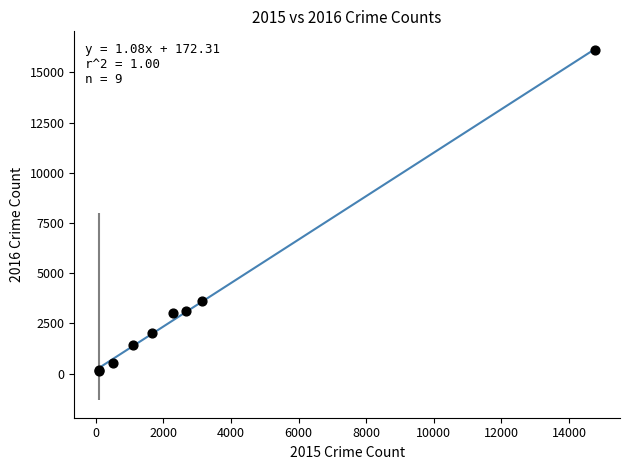

What Y value in the scatter plot is closest to 8122?

3635